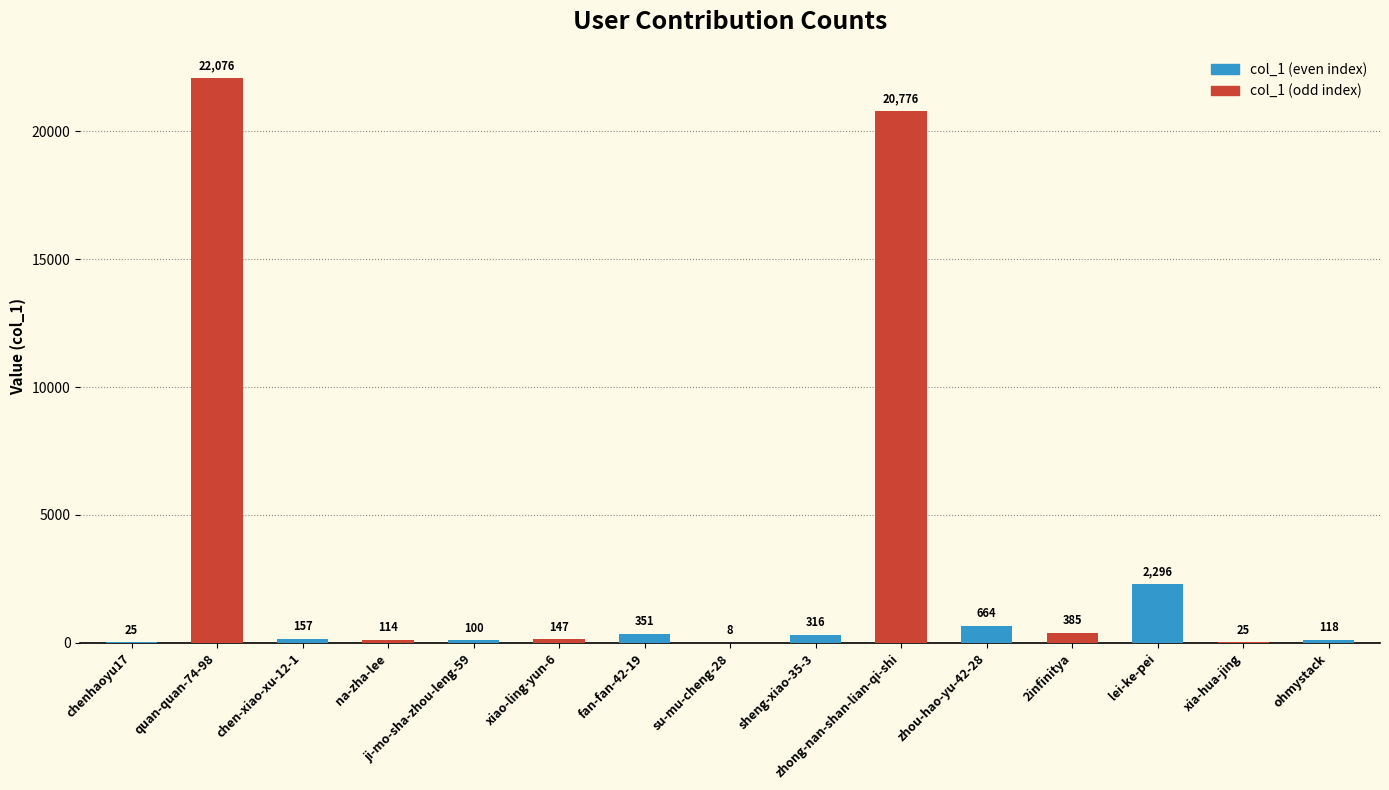

The value at lei-ke-pei is 2296. True or false?

True